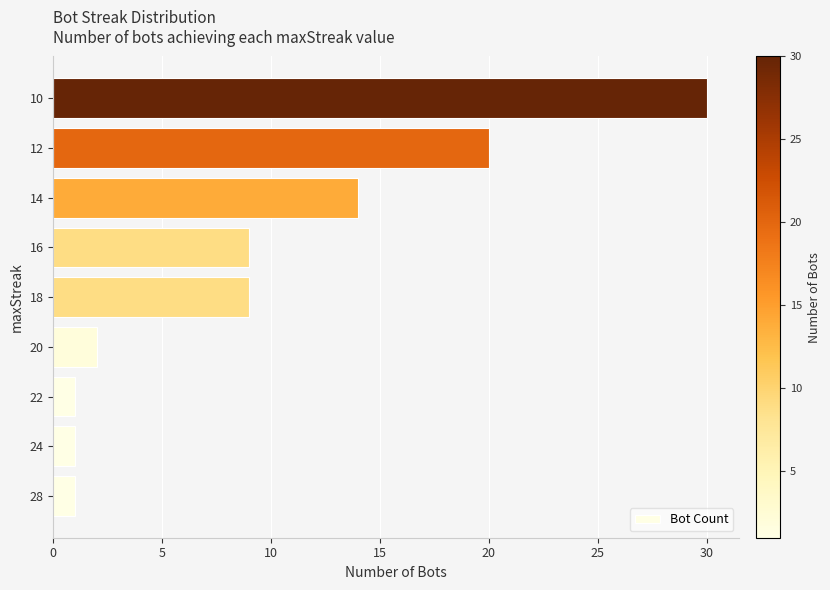

What is the approximate value at 12, to the nearest 10?

20